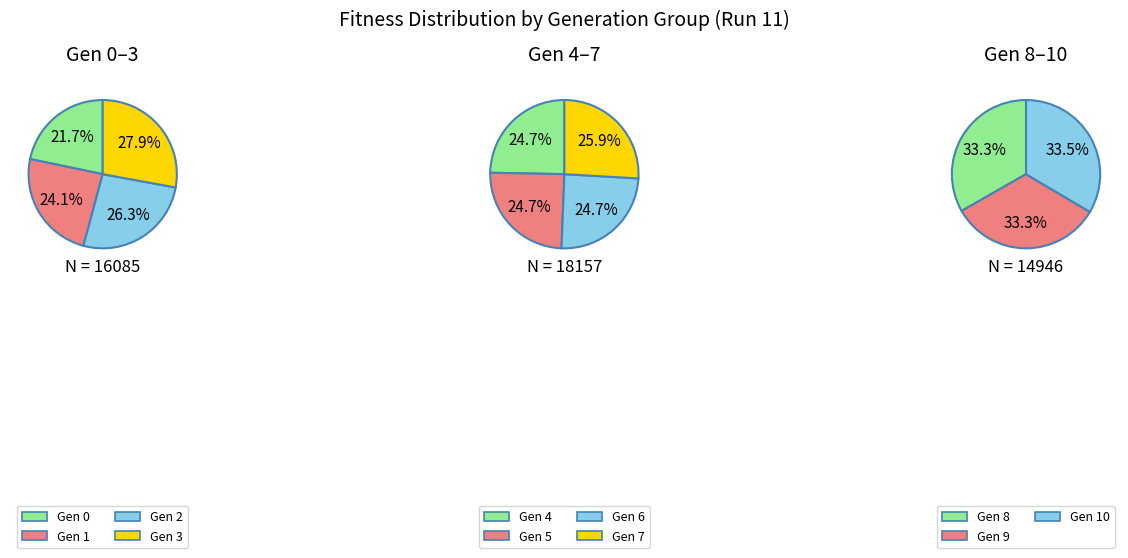

How many segments does this pie chart have?

11